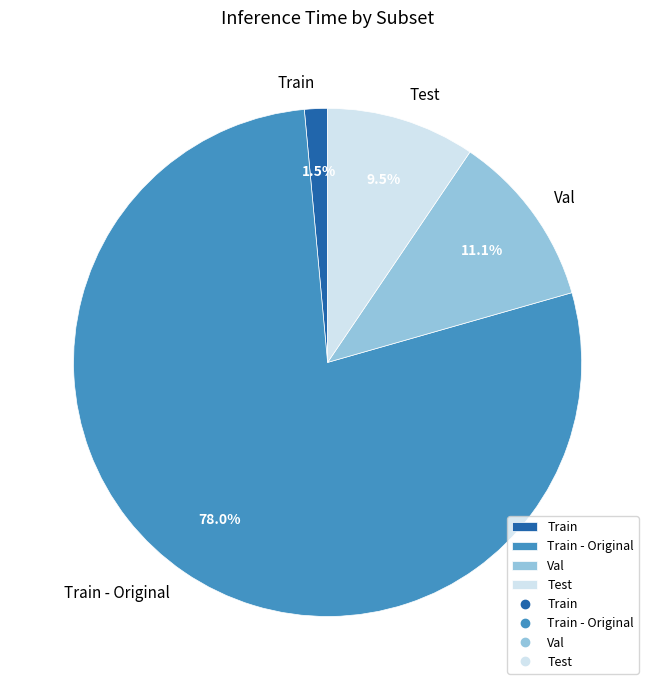

Is the sum of Train and Test greater than half?

No